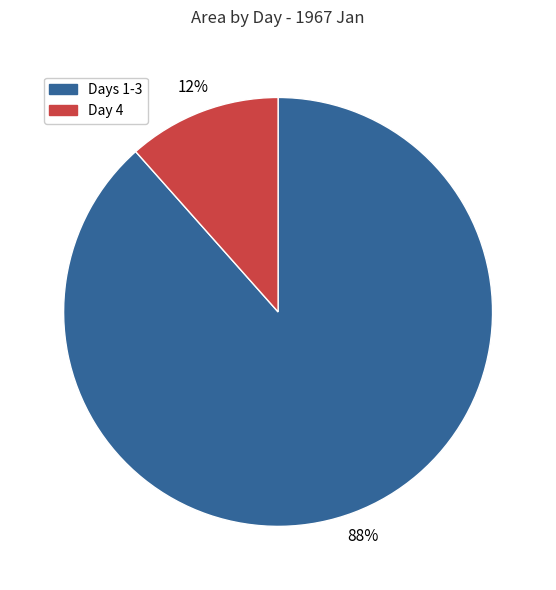

Is there any slice that represents more than half of the pie?

Yes